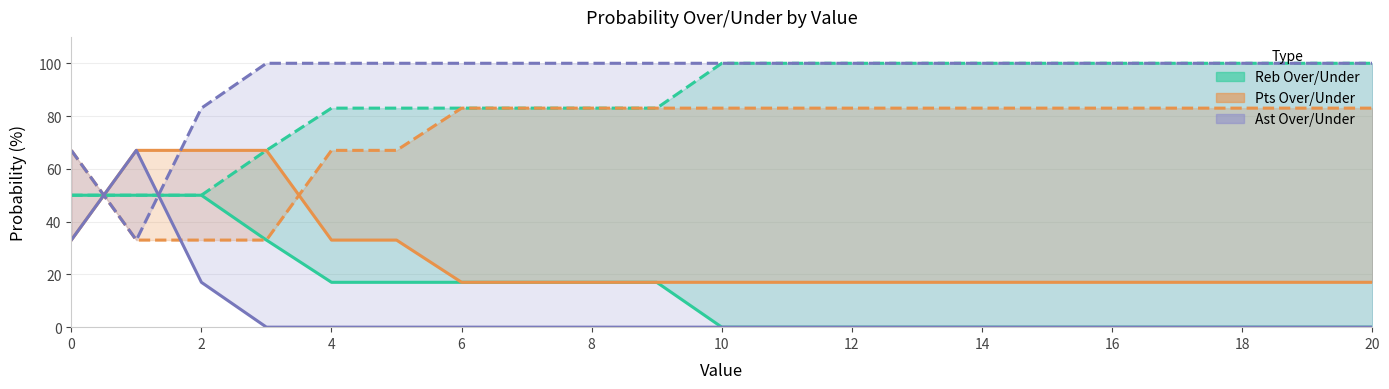

What is the approximate value of ast prob under at 20, to the nearest 10?

100